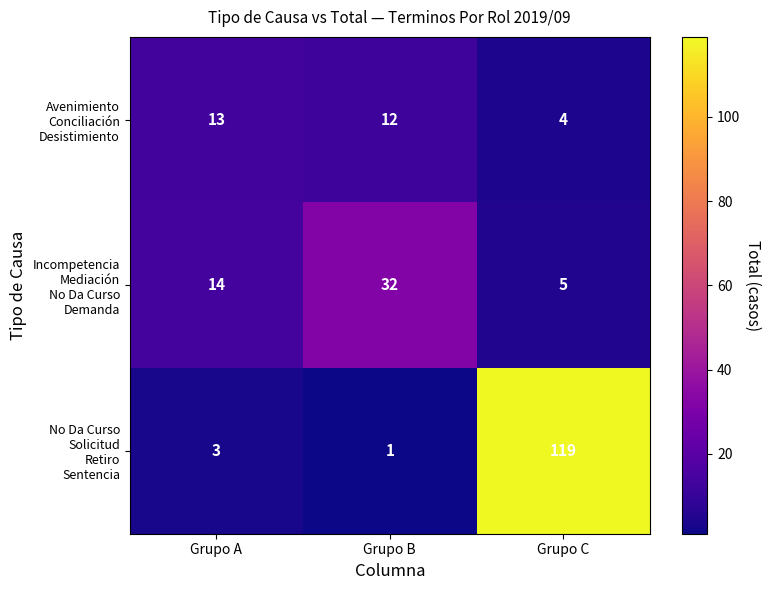

At which category is the sum across all series the highest?

Grupo C